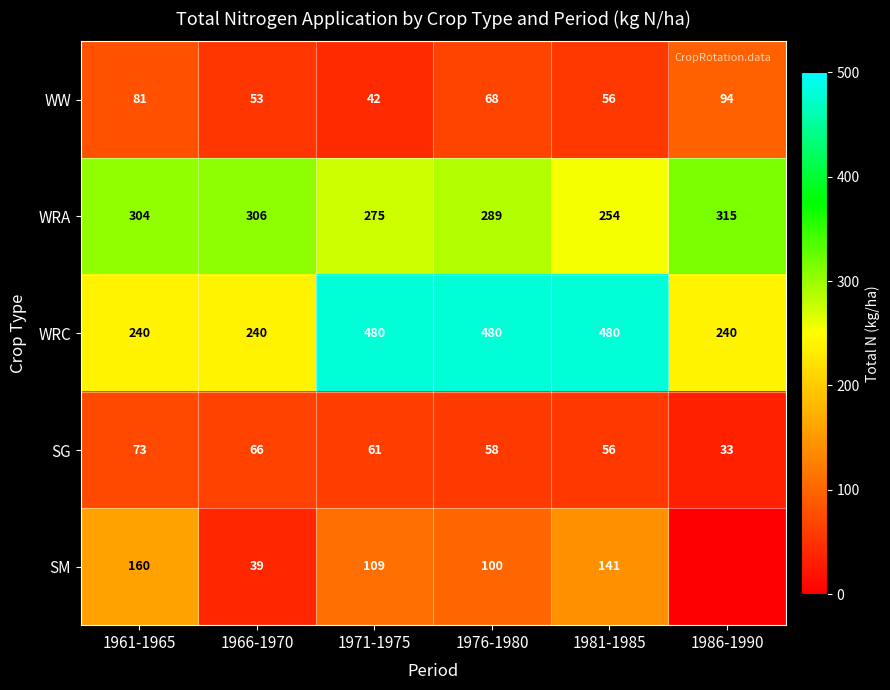

What is the total value across all series at 1986-1990?

681.6